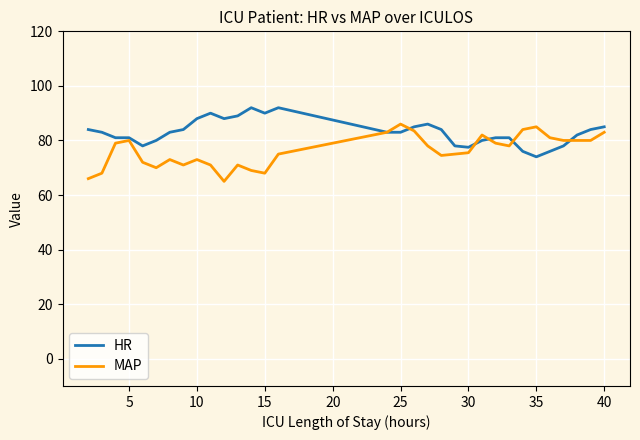

What are all the series names shown in the legend?

HR, MAP